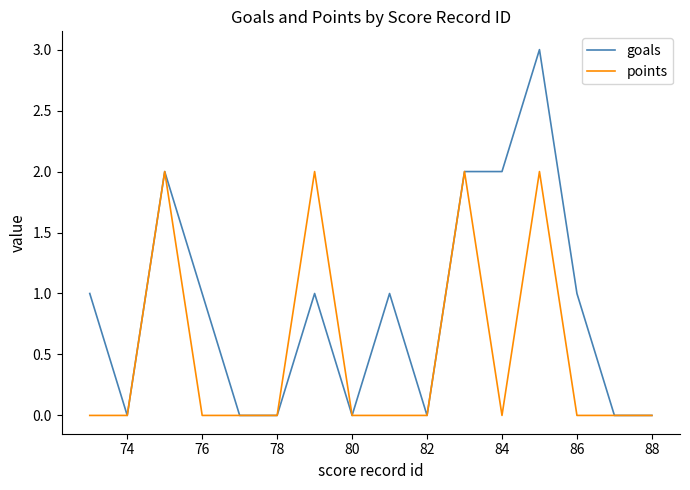

Which series has the largest range (max minus min)?

goals